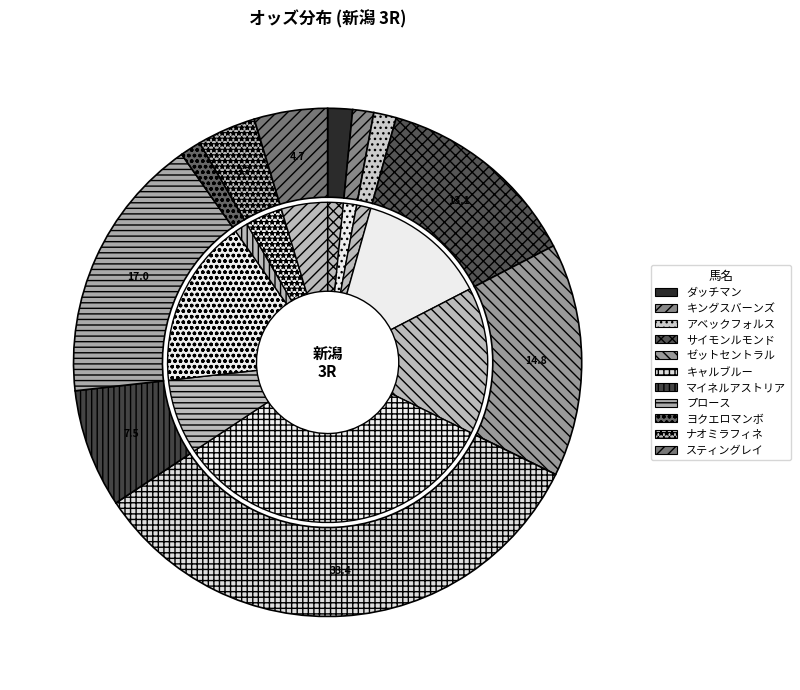

How much of the chart is everything except スティングレイ?

95.3%